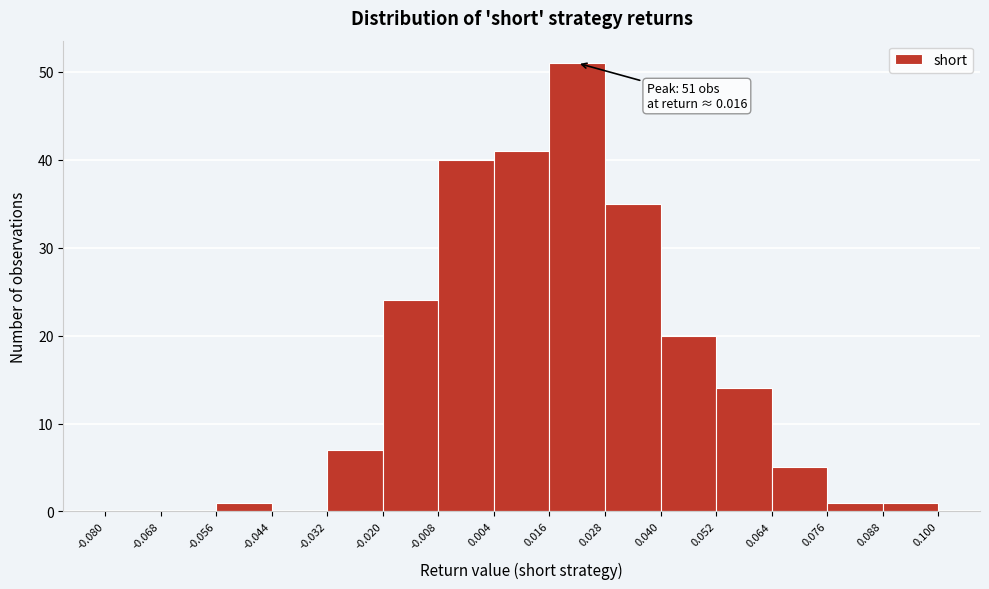

Over which range of the x-axis is the bar tallest?

0.016 to 0.028